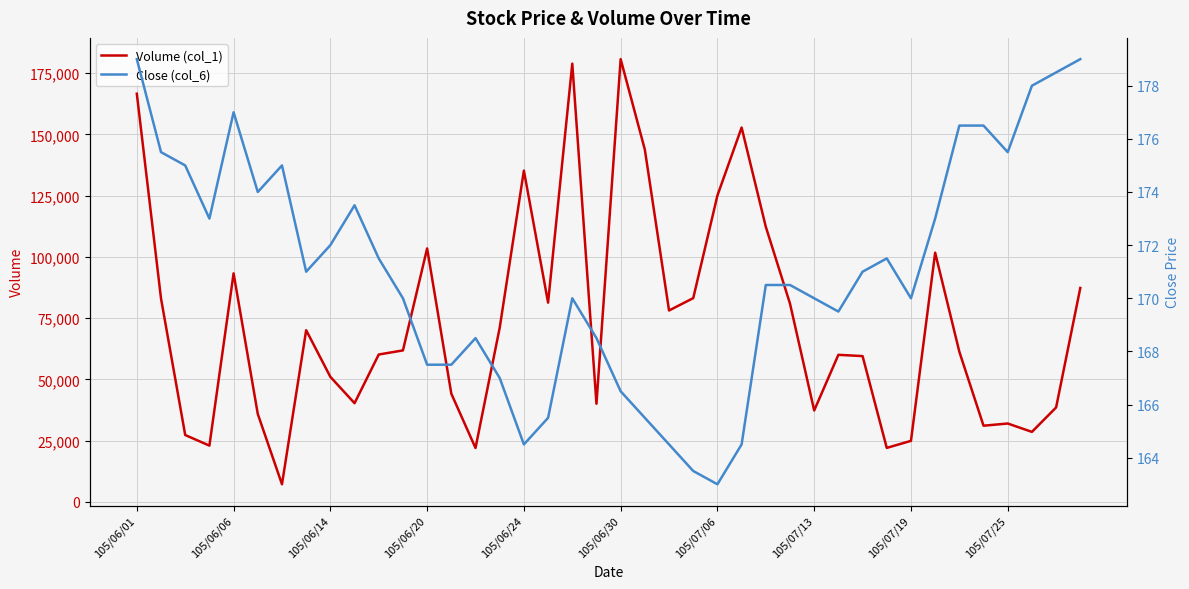

Between 105/06/30 and 32, which series saw the biggest shift?

Volume (col_1)